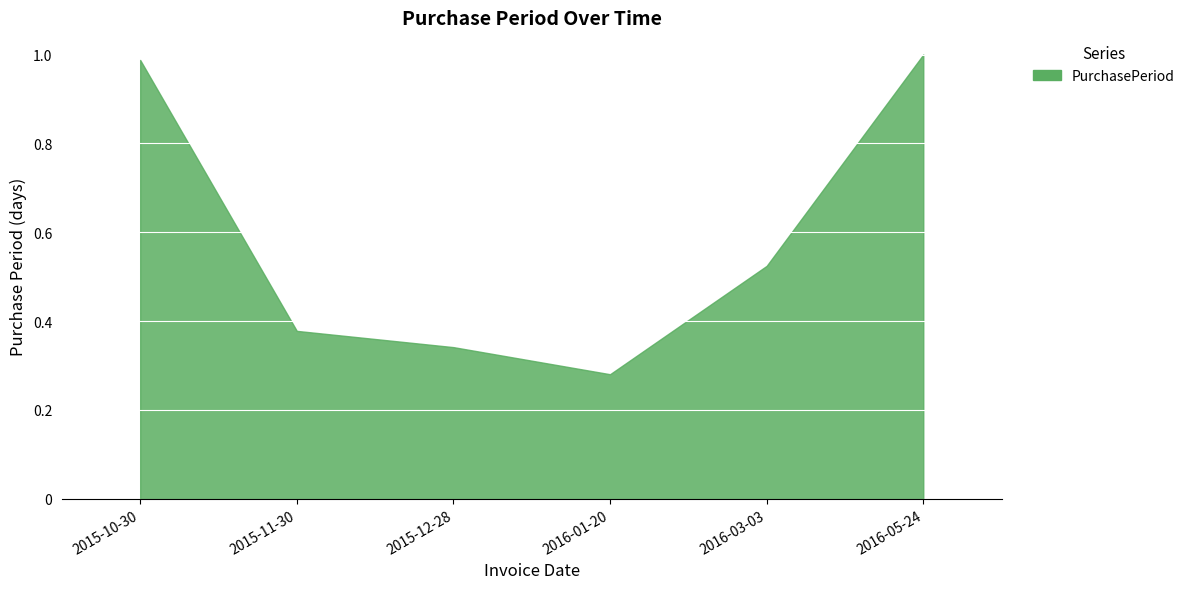

What position from the left is 2015-12-28?

3